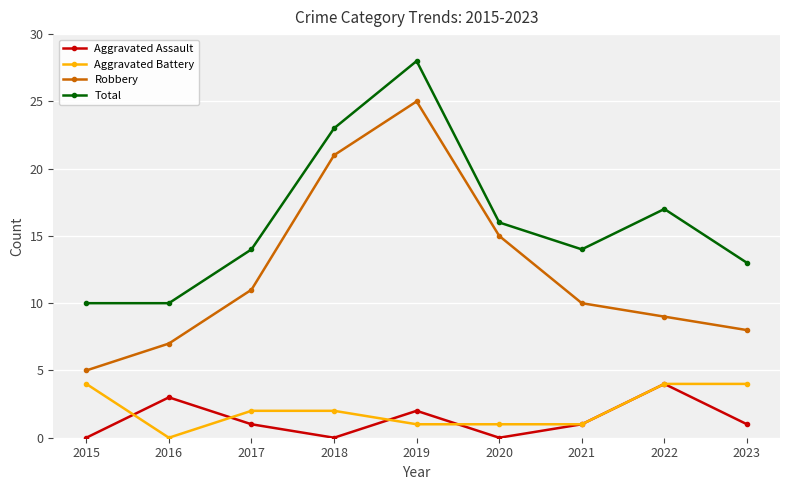

True or false: Robbery has more than 1 points higher than both neighbors.

False